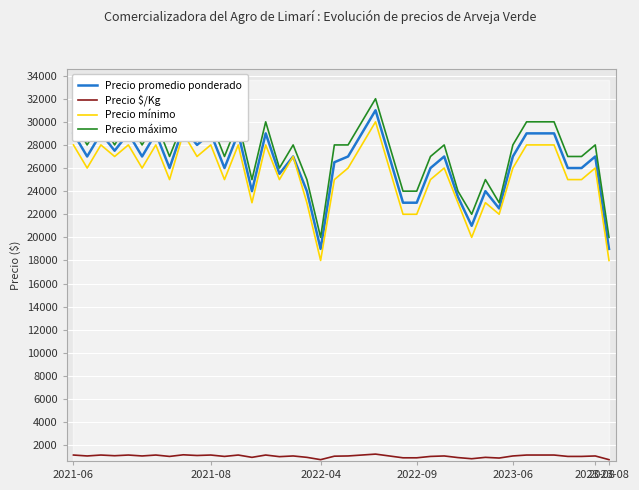

Reading left to right, list all the values displayed in this chart.

Precio promedio ponderado: 29000	27000	29000	27500	29000	27000	29000	26000	29500	28000	29000	26000	29000	24000	29000	25500	27000	24000	19000	26500	27000	29000	31000	27000	23000	23000	26000	27000	23500	21000	24000	22500	27000	29000	29000	29000	26000	26000	27000	19000
Precio $/Kg: 1160	1080	1160	1100	1160	1080	1160	1040	1180	1120	1160	1040	1160	960	1160	1020	1080	960	760	1060	1080	1160	1240	1080	920	920	1040	1080	940	840	960	900	1080	1160	1160	1160	1040	1040	1080	760
Precio mínimo: 28000	26000	28000	27000	28000	26000	28000	25000	29000	27000	28000	25000	28000	23000	28000	25000	27000	23000	18000	25000	26000	28000	30000	26000	22000	22000	25000	26000	23000	20000	23000	22000	26000	28000	28000	28000	25000	25000	26000	18000
Precio máximo: 30000	28000	30000	28000	30000	28000	30000	27000	30000	29000	30000	27000	30000	25000	30000	26000	28000	25000	20000	28000	28000	30000	32000	28000	24000	24000	27000	28000	24000	22000	25000	23000	28000	30000	30000	30000	27000	27000	28000	20000